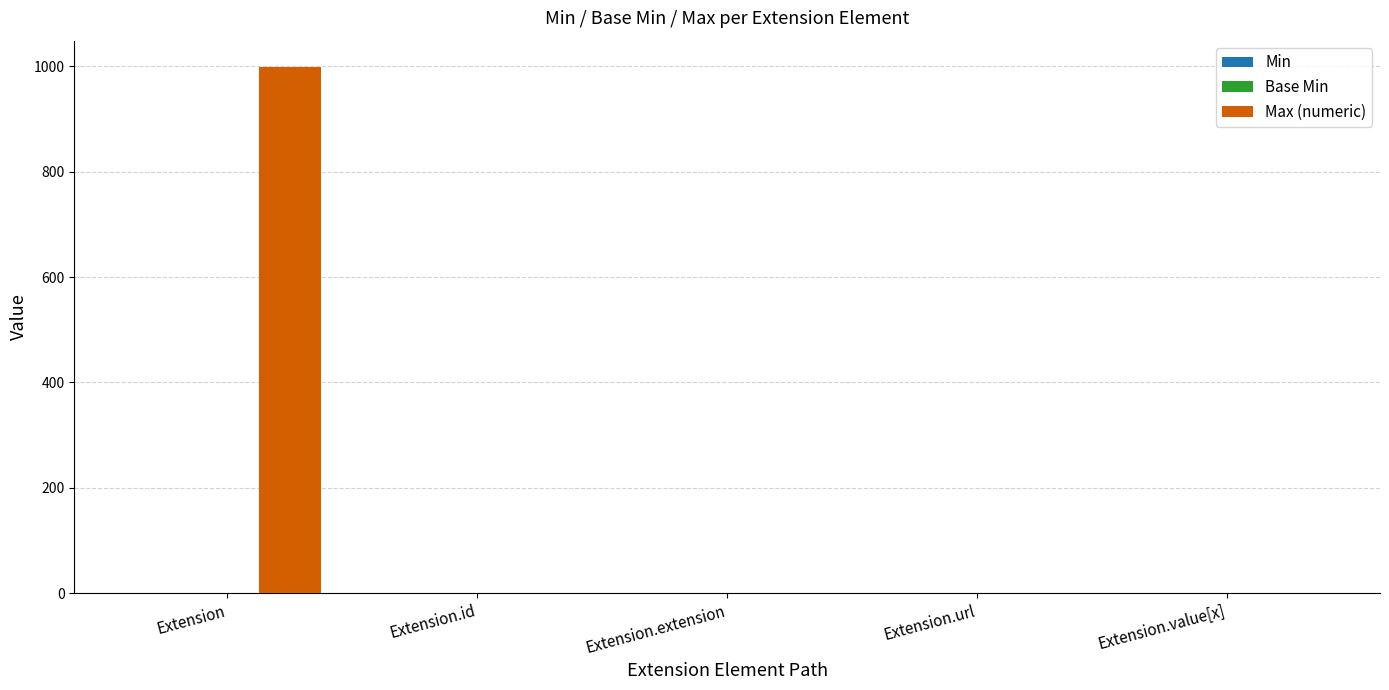

At which label does Max (numeric) first exceed 1?

Extension